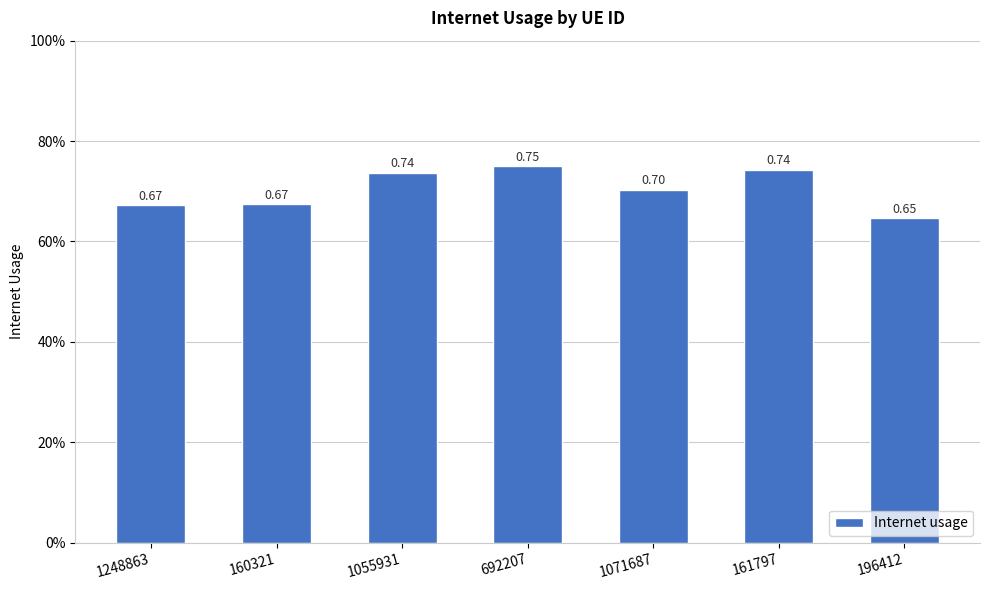

Is it true that the value at 161797 is 0.5?

False